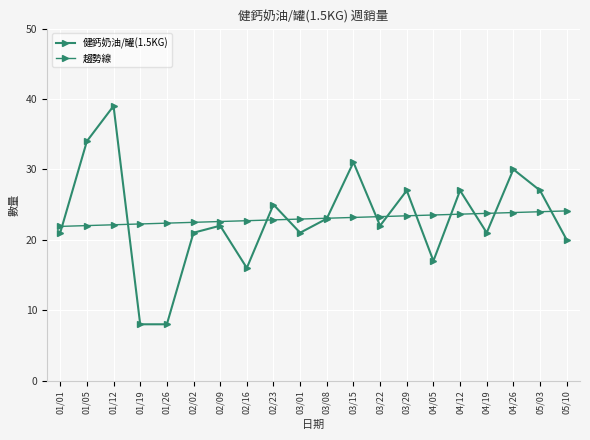

What is the difference between the second highest and second lowest values in the 趨勢線 series?

2.0